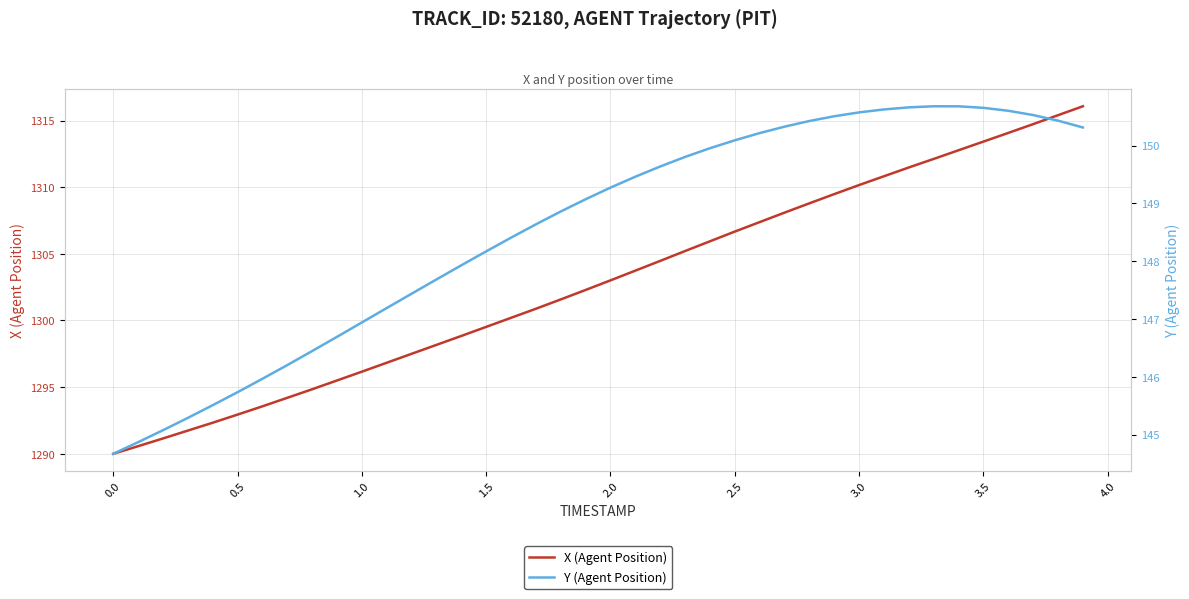

How many lines are shown in the chart?

2